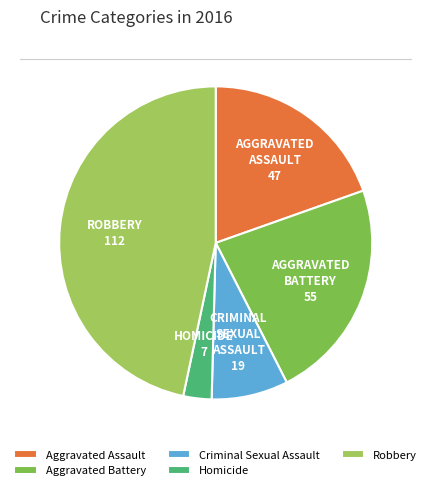

What is the ratio of the value at Criminal Sexual Assault to the value at Homicide?

2.7